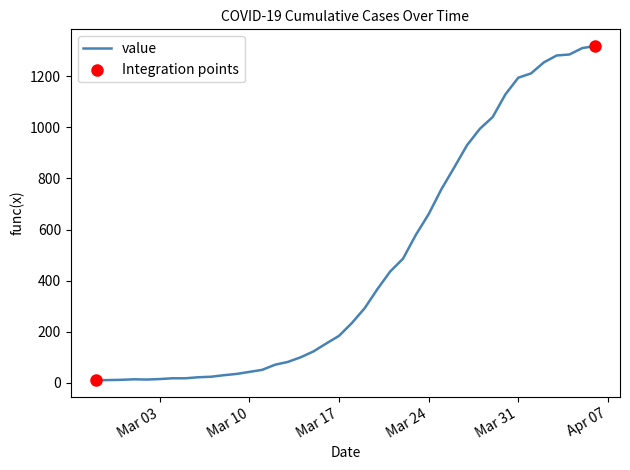

What is the maximum value shown in the chart?

1318